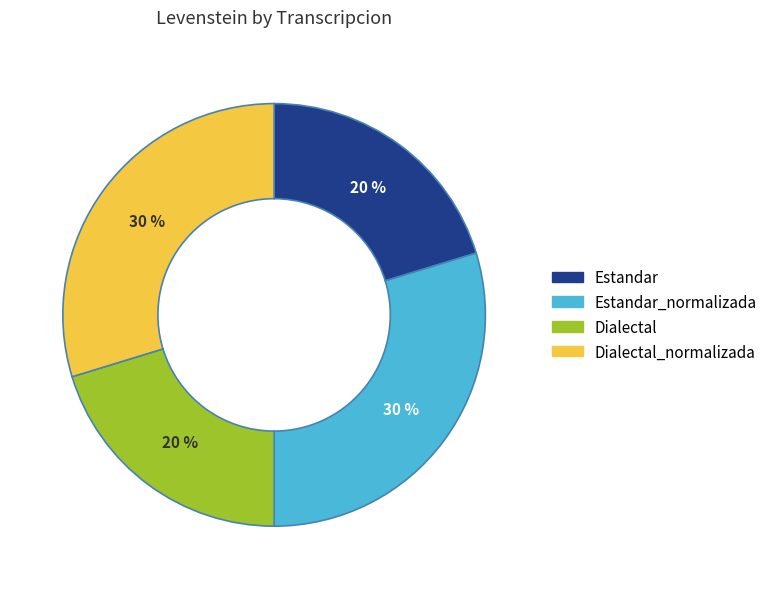

To the nearest percent, what is the average slice percentage?

25%